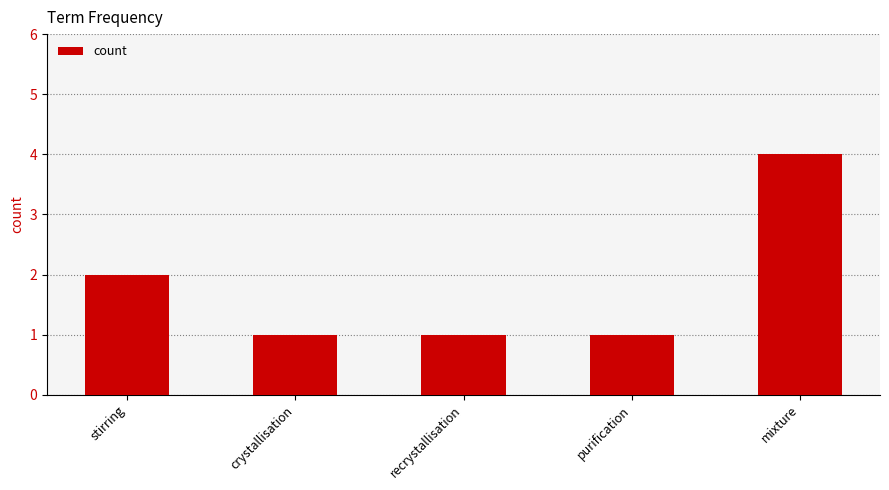

What is the minimum value shown in the chart?

1